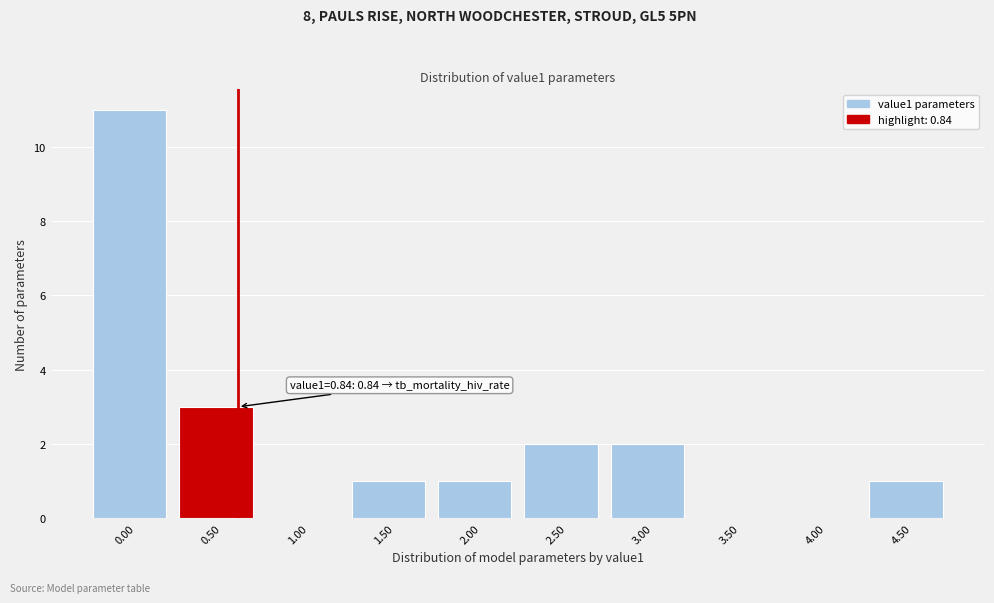

Reading left to right, transcribe all the data shown in this chart.

0.00=11	0.50=3	1.00=0	1.50=1	2.00=1	2.50=2	3.00=2	3.50=0	4.00=0	4.50=1